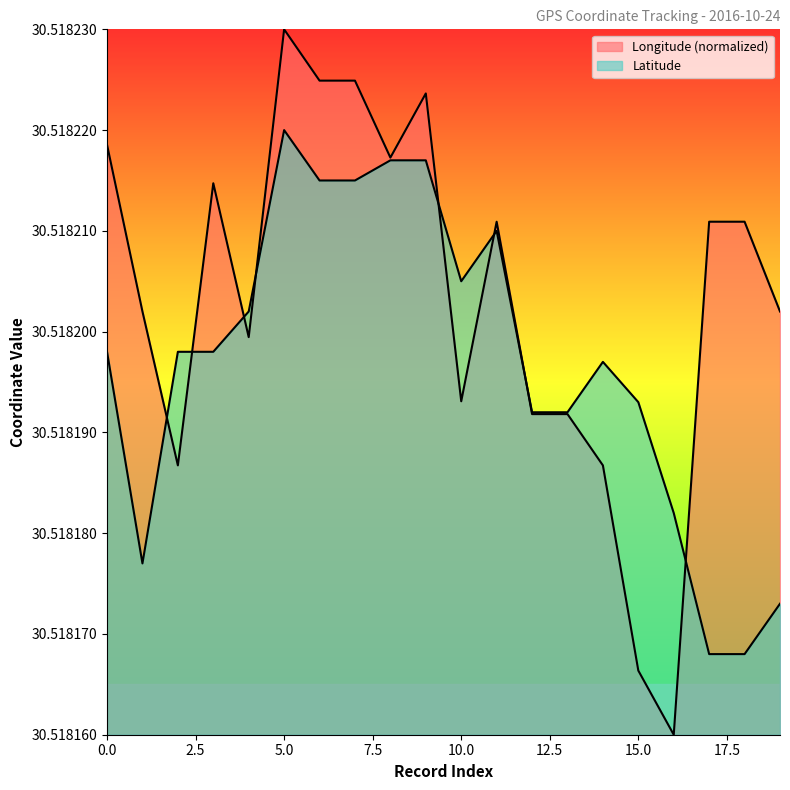

What is the maximum value for Latitude?

30.5